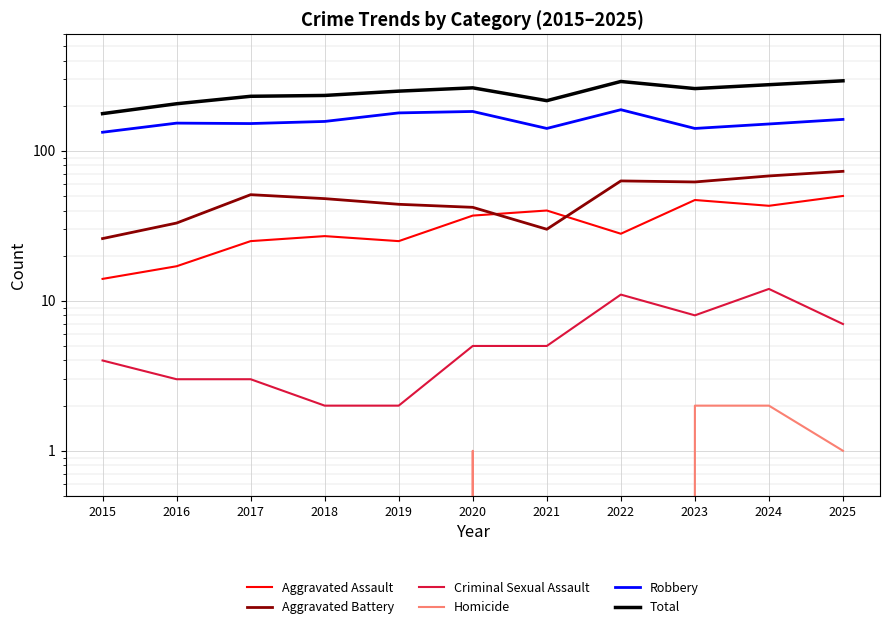

Count the Criminal Sexual Assault values in the range 3 to 8.

7